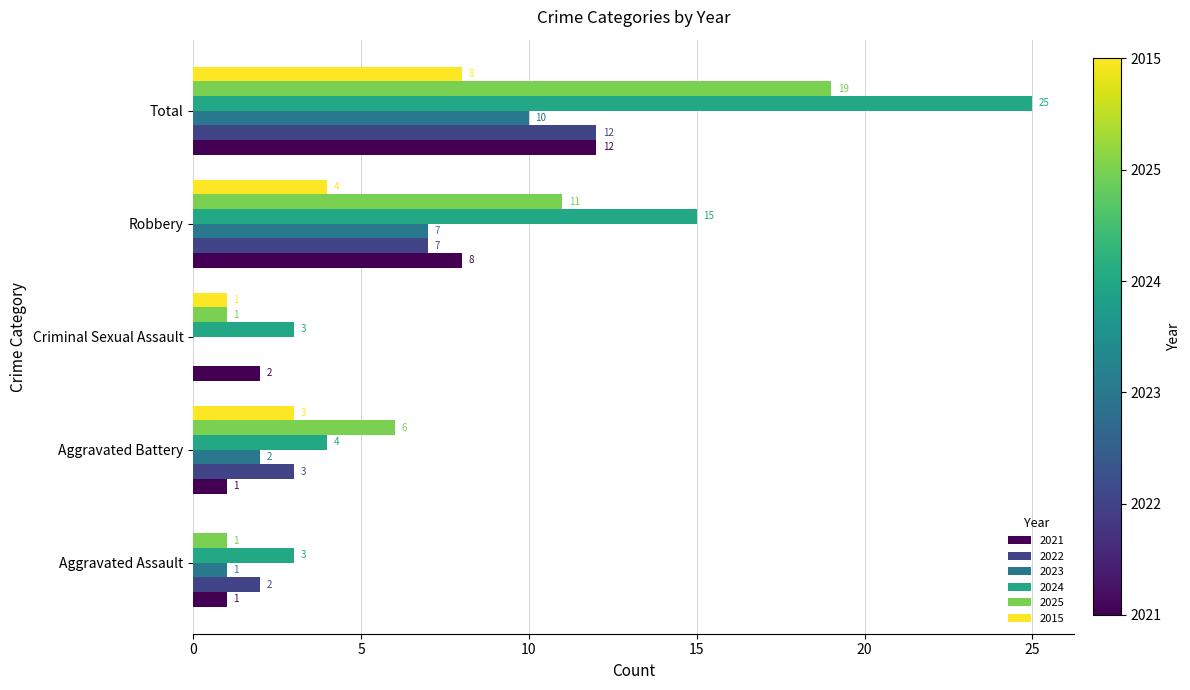

What is the total value across all series at Total?

86